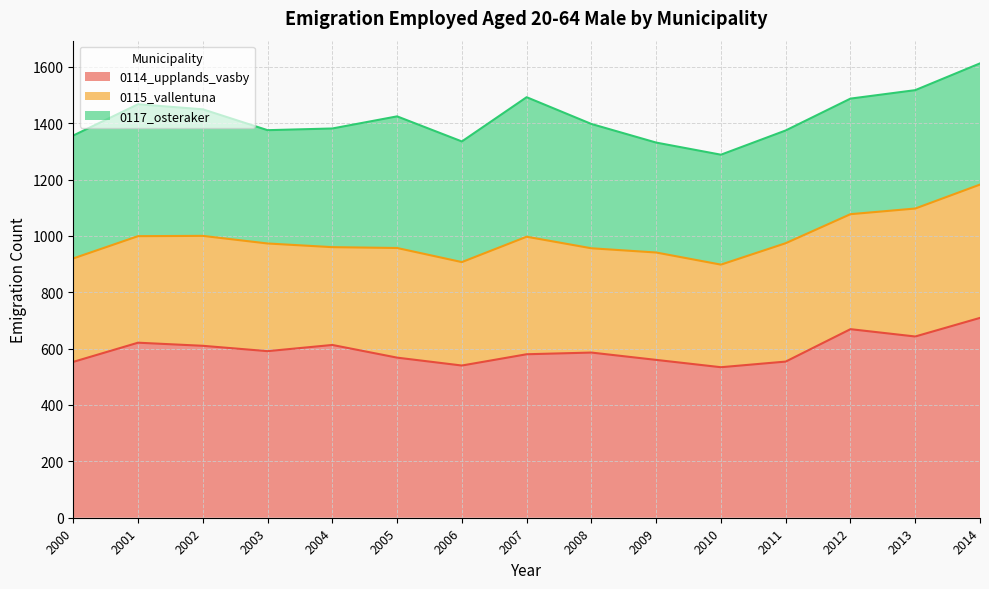

The 0115_vallentuna series shows 207 at 2008. True or false?

False